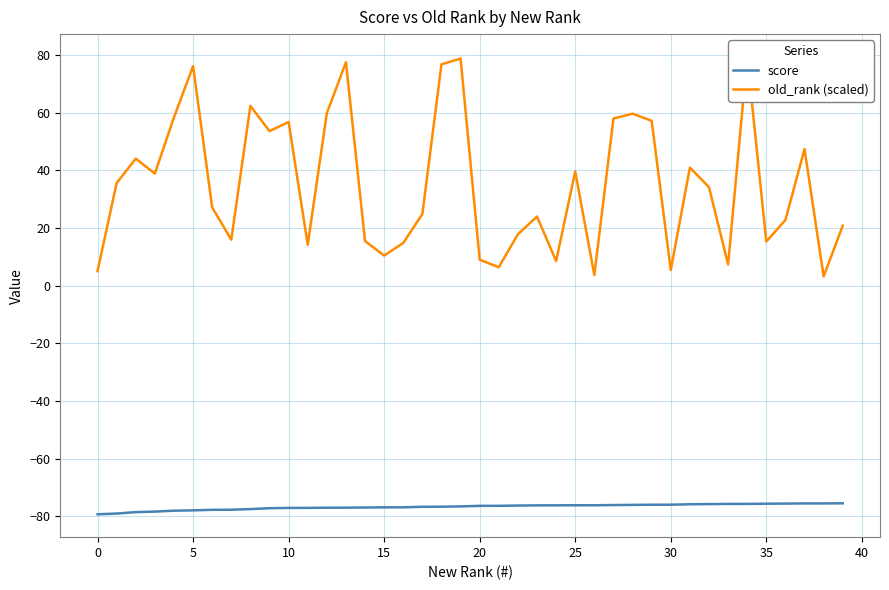

The value of score at 10 is -140.8. True or false?

False